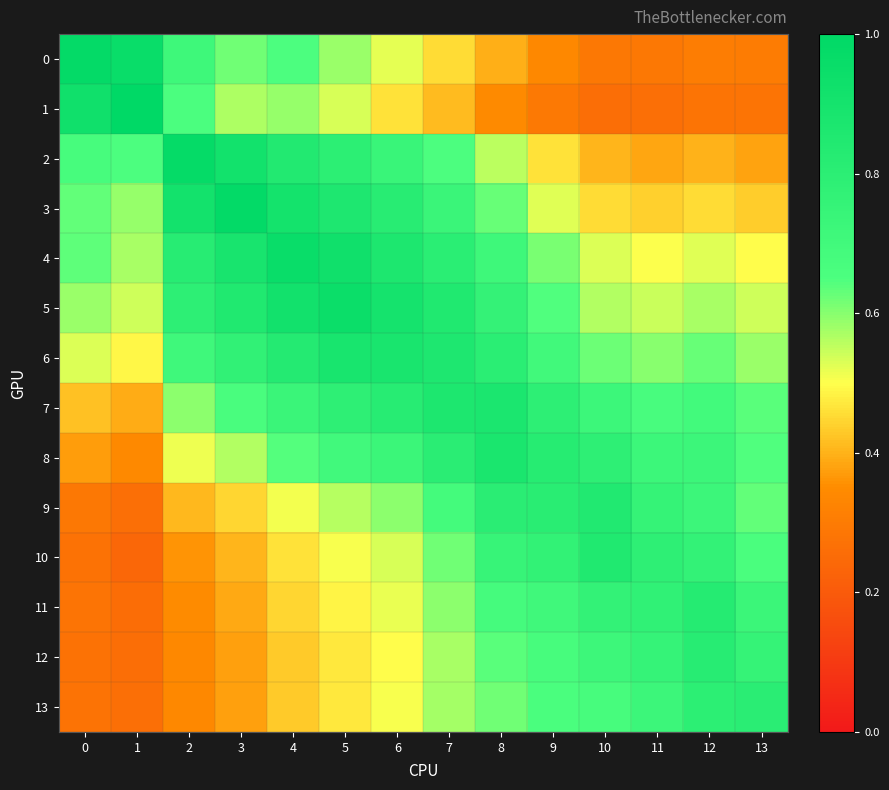

Reading right to left, transcribe all the data shown in this chart.

0: 13=0.3	12=0.3	11=0.3	10=0.3	9=0.3	8=0.4	7=0.5	6=0.5	5=0.6	4=0.7	3=0.6	2=0.7	1=1.0	0=1.0
1: 13=0.3	12=0.3	11=0.3	10=0.3	9=0.3	8=0.3	7=0.4	6=0.5	5=0.5	4=0.6	3=0.6	2=0.7	1=1.0	0=0.9
2: 13=0.4	12=0.4	11=0.4	10=0.4	9=0.5	8=0.6	7=0.7	6=0.7	5=0.8	4=0.8	3=0.9	2=1.0	1=0.6	0=0.7
3: 13=0.4	12=0.5	11=0.4	10=0.5	9=0.5	8=0.6	7=0.7	6=0.8	5=0.9	4=0.9	3=1.0	2=0.9	1=0.6	0=0.6
4: 13=0.5	12=0.5	11=0.5	10=0.5	9=0.6	8=0.7	7=0.8	6=0.9	5=0.9	4=1.0	3=0.9	2=0.8	1=0.6	0=0.6
5: 13=0.5	12=0.6	11=0.5	10=0.6	9=0.6	8=0.8	7=0.8	6=0.9	5=0.9	4=0.9	3=0.9	2=0.8	1=0.5	0=0.6
6: 13=0.6	12=0.6	11=0.6	10=0.6	9=0.7	8=0.8	7=0.9	6=0.9	5=0.9	4=0.8	3=0.8	2=0.7	1=0.5	0=0.5
7: 13=0.6	12=0.7	11=0.7	10=0.7	9=0.8	8=0.9	7=0.9	6=0.8	5=0.8	4=0.7	3=0.7	2=0.6	1=0.4	0=0.4
8: 13=0.6	12=0.7	11=0.7	10=0.8	9=0.8	8=0.9	7=0.8	6=0.7	5=0.7	4=0.6	3=0.6	2=0.5	1=0.3	0=0.4
9: 13=0.6	12=0.7	11=0.8	10=0.8	9=0.8	8=0.8	7=0.7	6=0.6	5=0.6	4=0.5	3=0.4	2=0.4	1=0.3	0=0.3
10: 13=0.7	12=0.8	11=0.8	10=0.8	9=0.8	8=0.7	7=0.6	6=0.5	5=0.5	4=0.5	3=0.4	2=0.4	1=0.2	0=0.3
11: 13=0.7	12=0.8	11=0.8	10=0.8	9=0.7	8=0.7	7=0.6	6=0.5	5=0.5	4=0.4	3=0.4	2=0.3	1=0.3	0=0.3
12: 13=0.8	12=0.8	11=0.8	10=0.7	9=0.7	8=0.6	7=0.6	6=0.5	5=0.5	4=0.4	3=0.4	2=0.3	1=0.3	0=0.3
13: 13=0.8	12=0.8	11=0.7	10=0.7	9=0.7	8=0.6	7=0.6	6=0.5	5=0.5	4=0.4	3=0.4	2=0.3	1=0.3	0=0.3